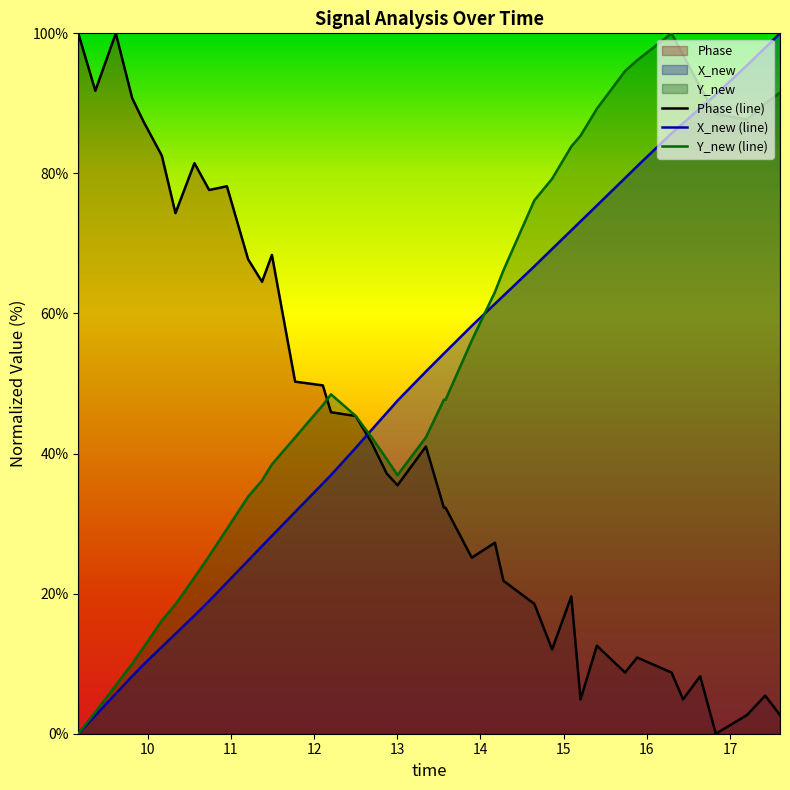

Which series has the widest spread of values?

Phase (line)